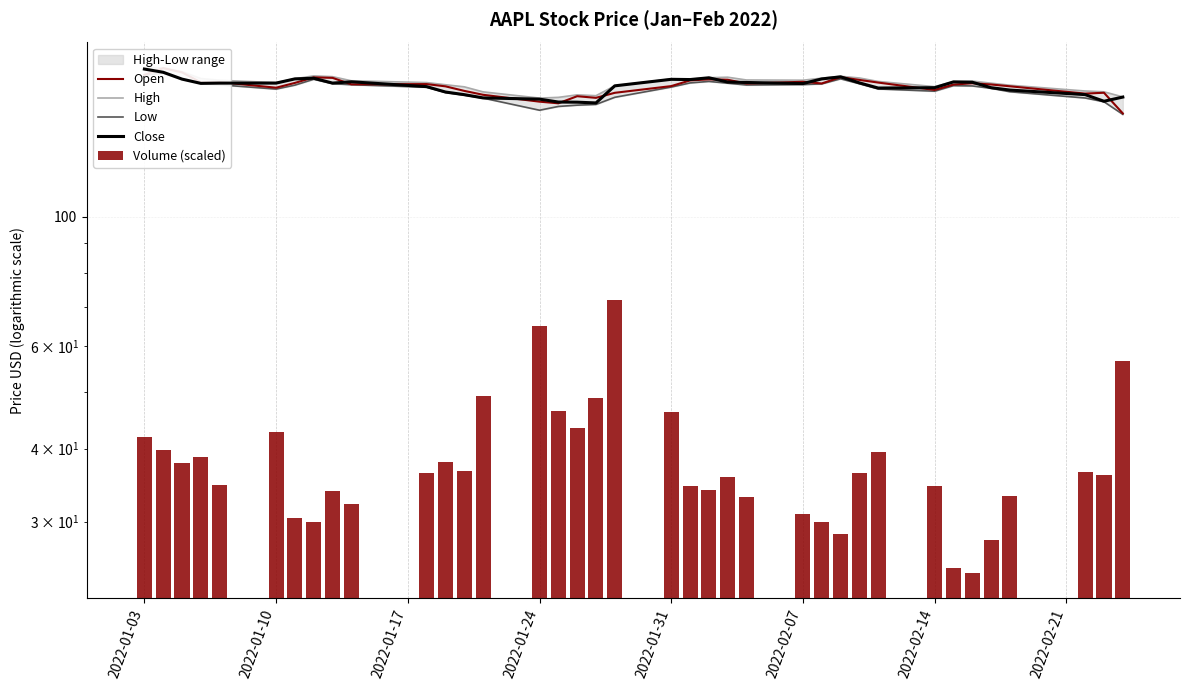

Is it true that Open equals 34.1 at 17?

False